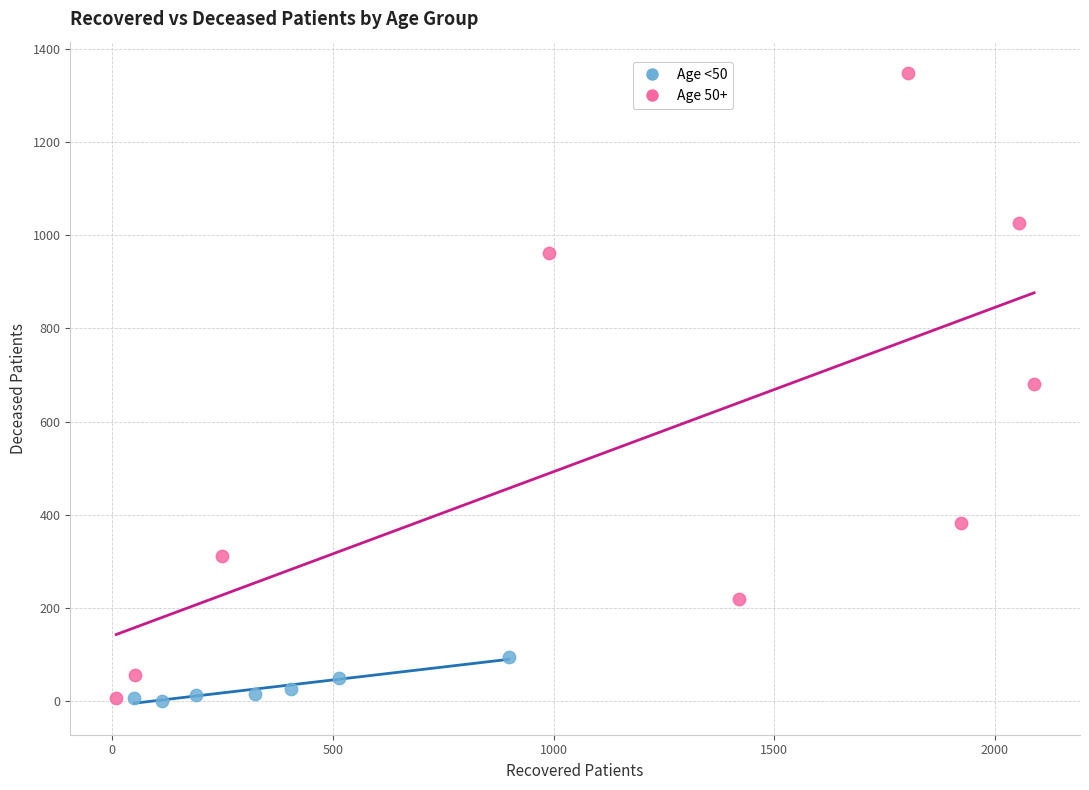

What are all the series names shown in the legend?

Age <50, Age 50+